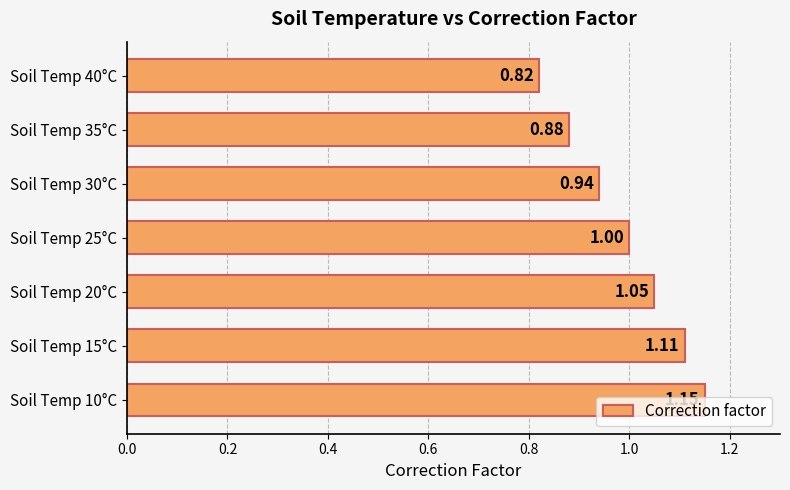

What is the sum of the values at Soil Temp 20°C and Soil Temp 40°C?

1.9